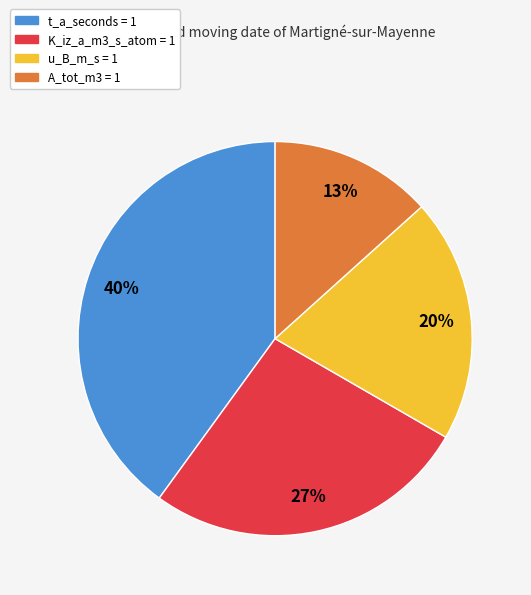

Combined, do K_iz_a_m3_s_atom = 1 and u_B_m_s = 1 account for over 50%?

No